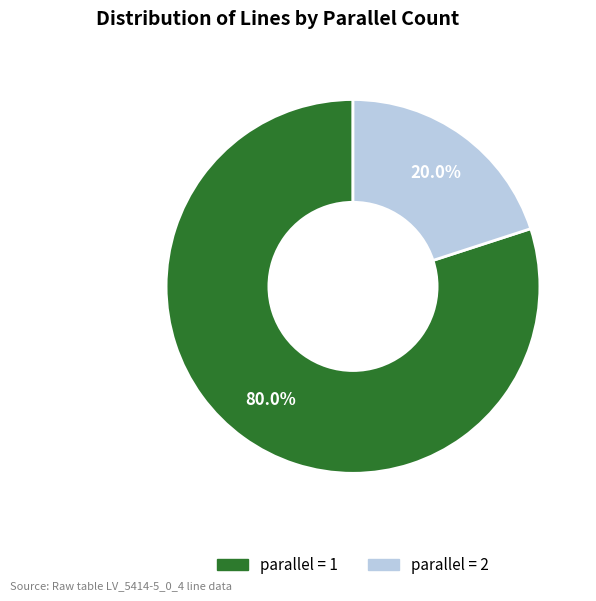

How many slices are in this pie chart?

2